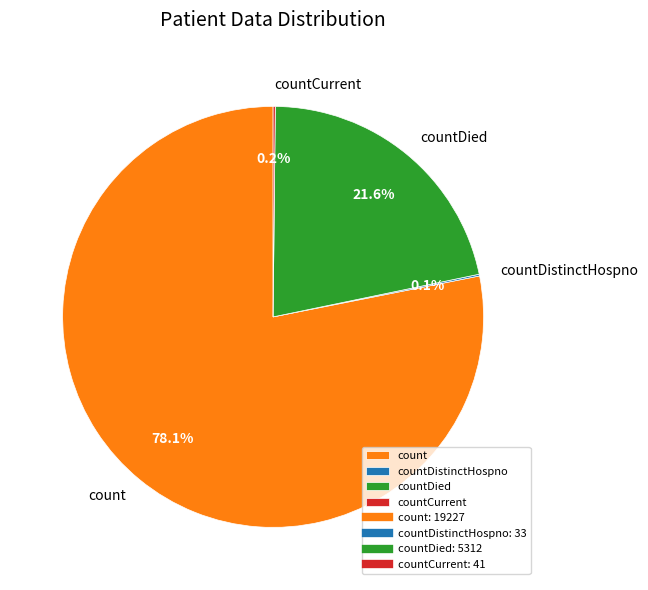

What is the majority slice?

count